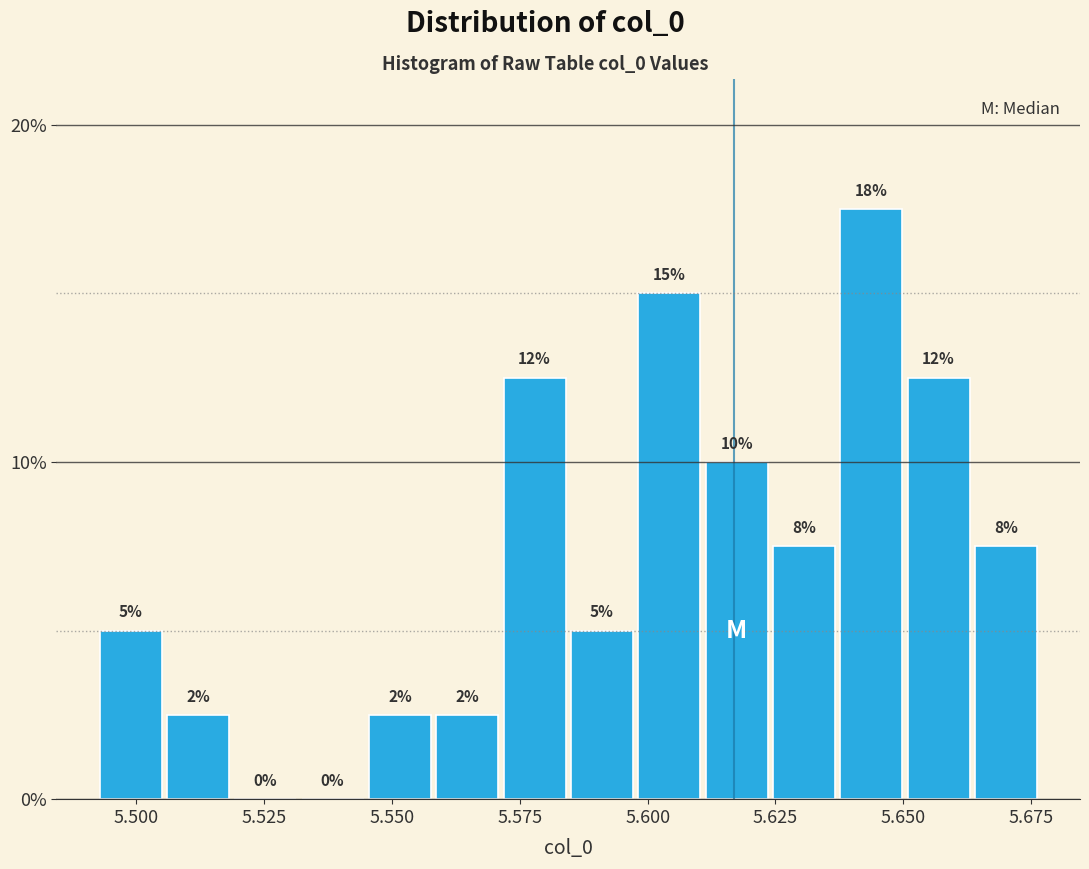

Read against the x-axis, roughly where is the centre of the tallest bar?

5.645